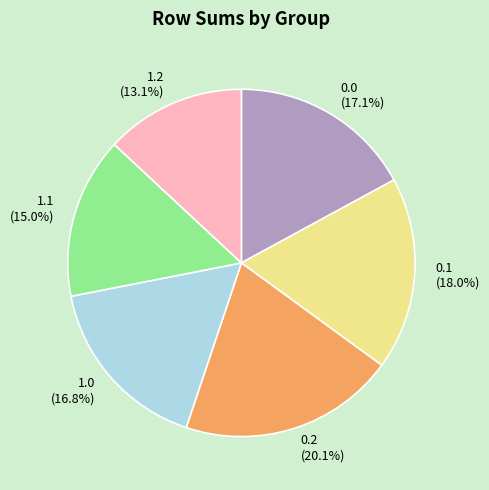

How much of the chart is everything except 0.0?

82.9%